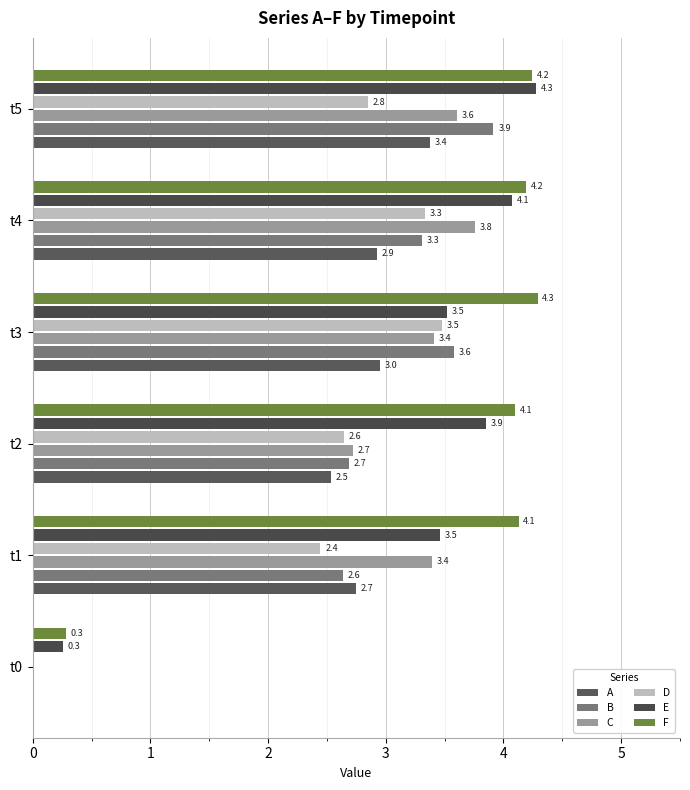

How many categories are shown in the chart?

6